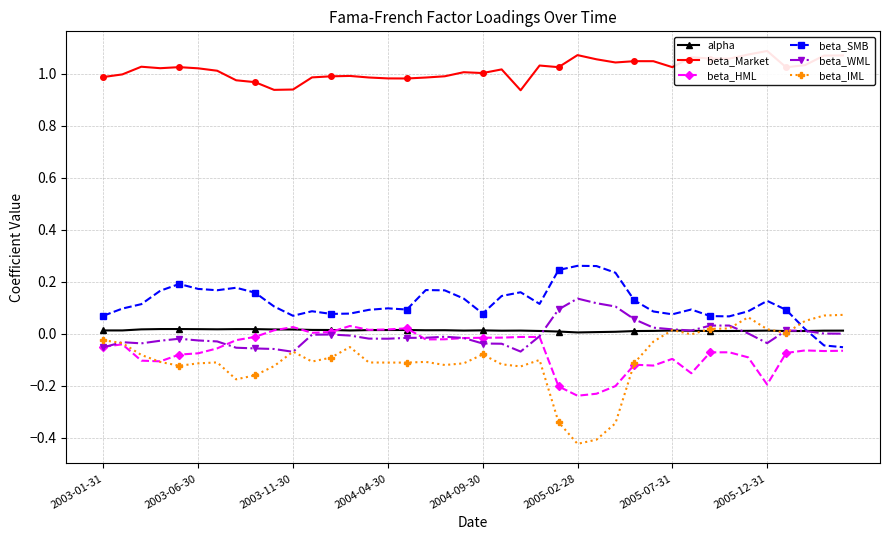

Which series ends up on top after the final intersection of beta_SMB and beta_WML?

beta_WML